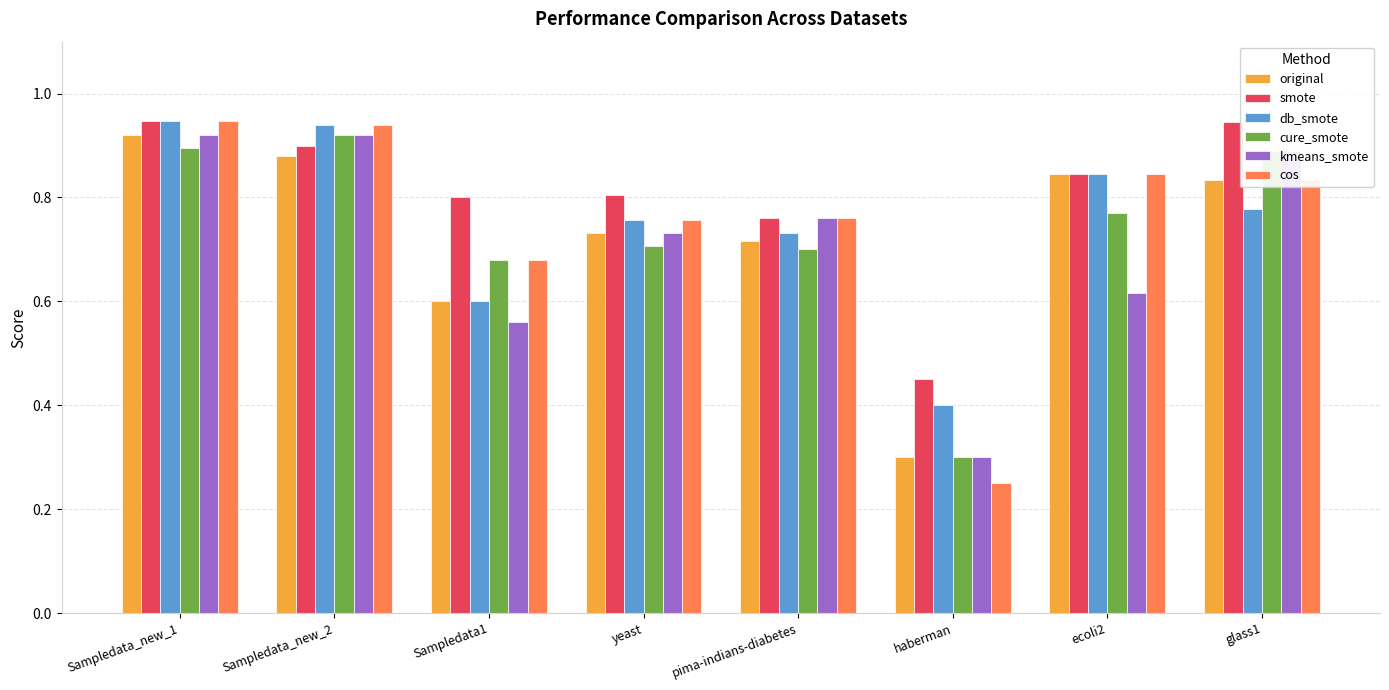

How many kmeans_smote values are between 0 and 1?

8